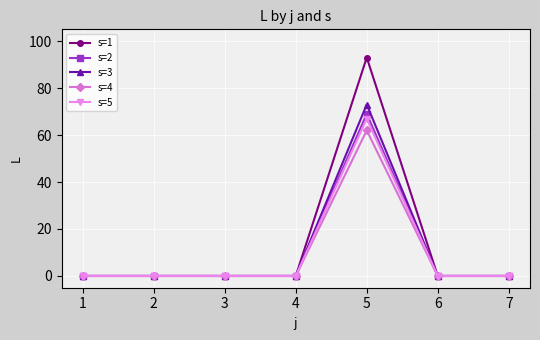

At which category is the sum across all series the highest?

5